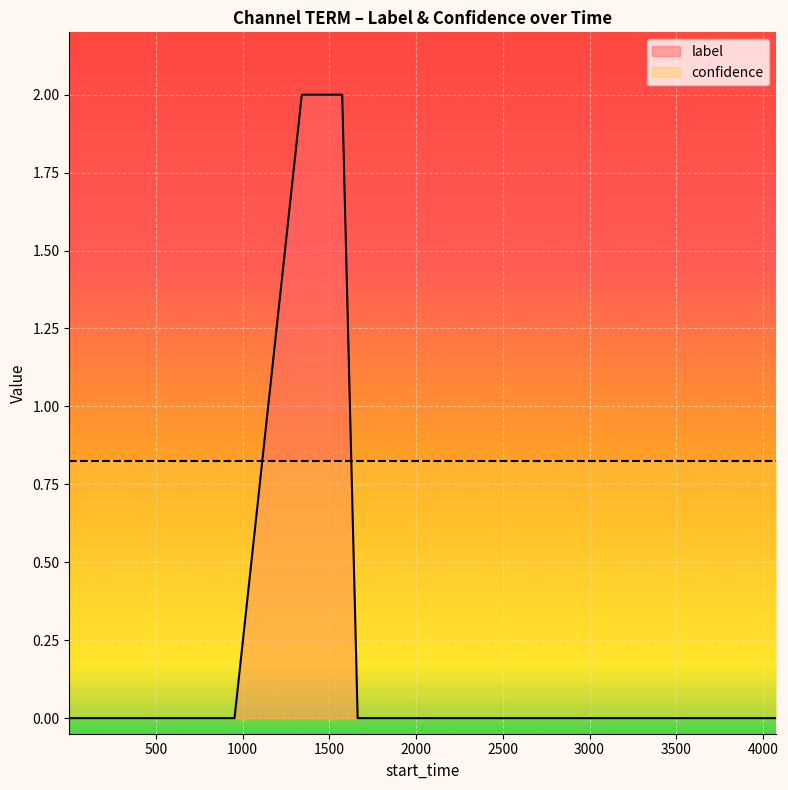

What is the difference between the maximum and minimum values?

2